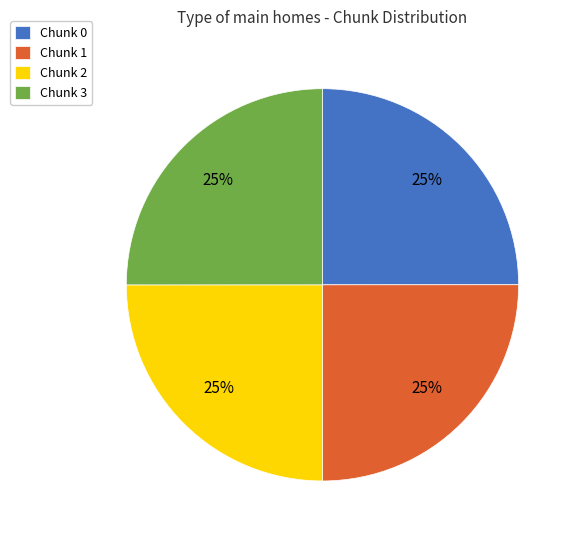

Is there any slice that represents more than half of the pie?

No